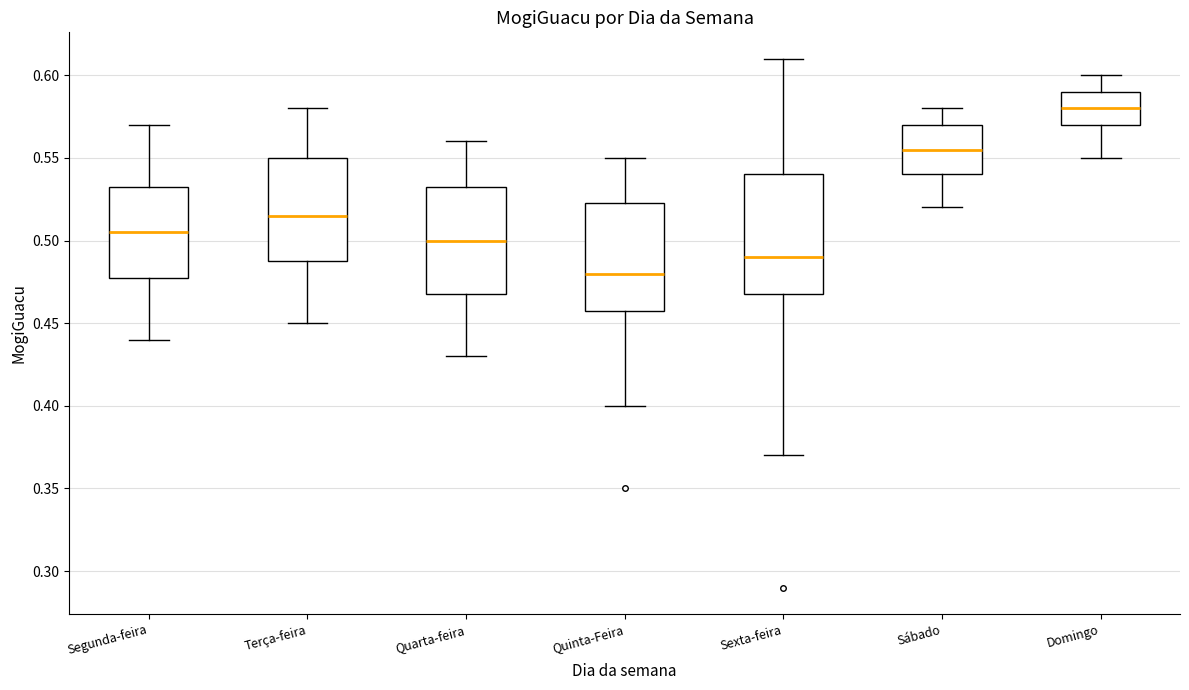

Reading left to right, transcribe this box plot: for each box, give where its median line is, the range the box spans, and where its two whiskers end, as read against the y-axis. The values are not printed on the chart, so give them approximately, as read against the axis.

Segunda-feira: median 0.505, box 0.480 to 0.535, whiskers 0.440 to 0.570
Terça-feira: median 0.515, box 0.490 to 0.550, whiskers 0.450 to 0.580
Quarta-feira: median 0.500, box 0.470 to 0.535, whiskers 0.430 to 0.560
Quinta-Feira: median 0.480, box 0.460 to 0.525, whiskers 0.400 to 0.550
Sexta-feira: median 0.490, box 0.470 to 0.540, whiskers 0.370 to 0.610
Sábado: median 0.555, box 0.540 to 0.570, whiskers 0.520 to 0.580
Domingo: median 0.580, box 0.570 to 0.590, whiskers 0.550 to 0.600